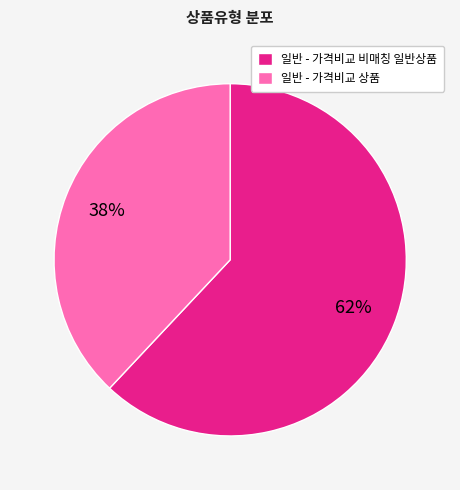

Count the number of slices in the pie.

2